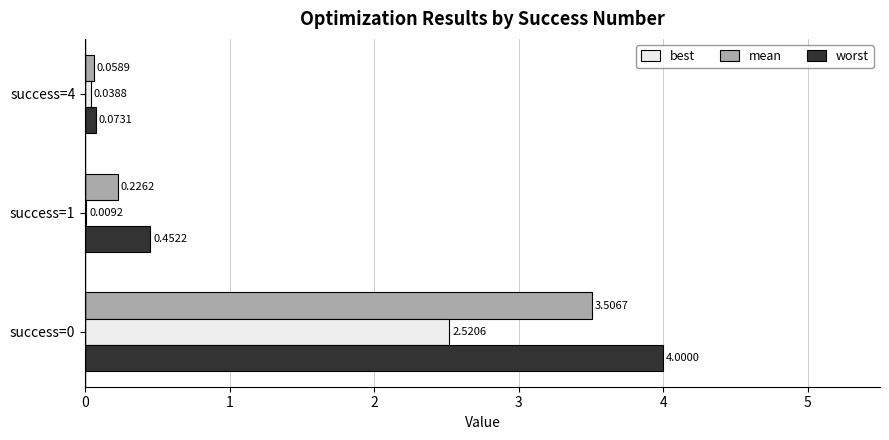

What is the sum of the worst values at success=1 and success=0?

4.5